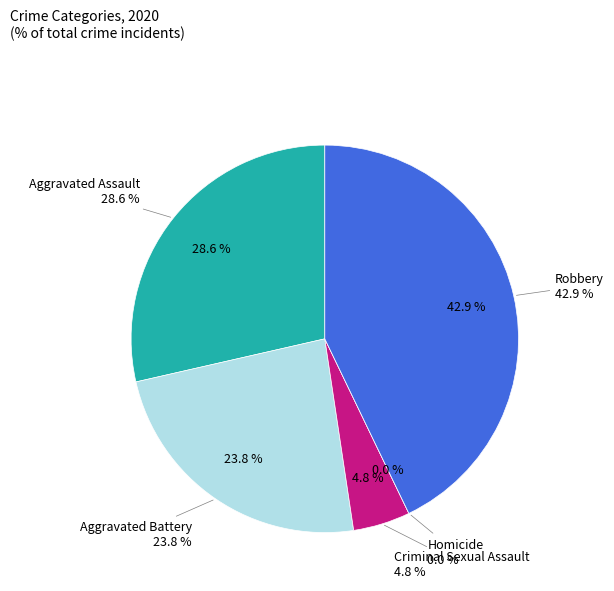

Does any single category account for the majority?

No